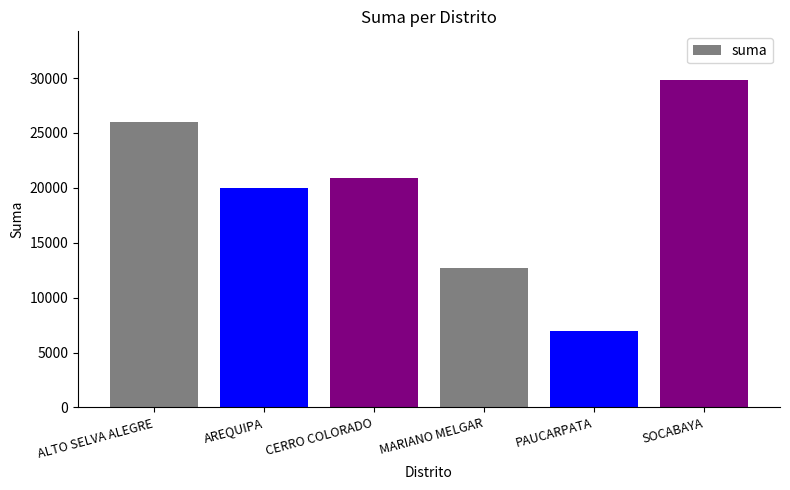

What is the sum of the values at PAUCARPATA and ALTO SELVA ALEGRE?

32980.0